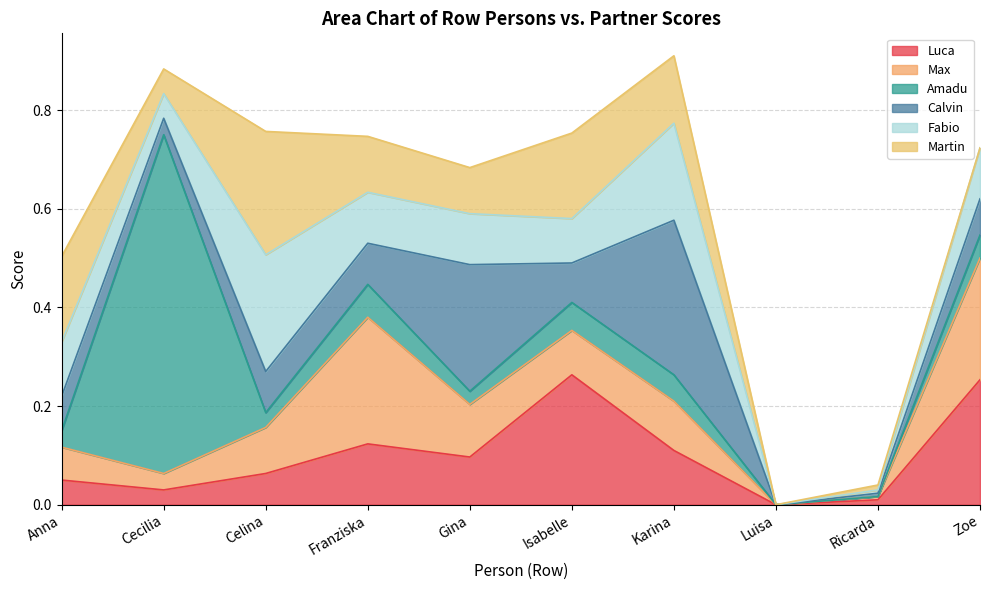

What is the total value across all series at Gina?

0.7